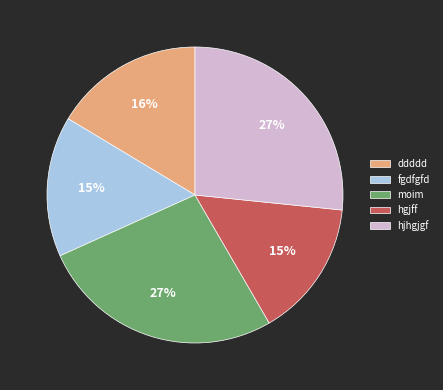

Is the sum of hgjff and hjhgjgf greater than half?

No